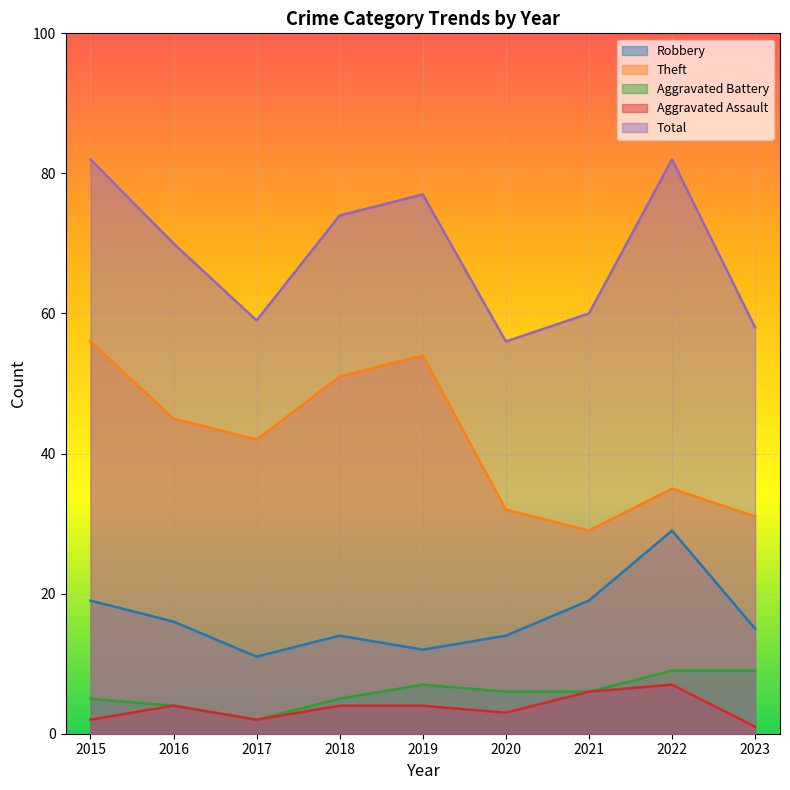

In Robbery, how many points are higher than both neighbors (excluding endpoints)?

2